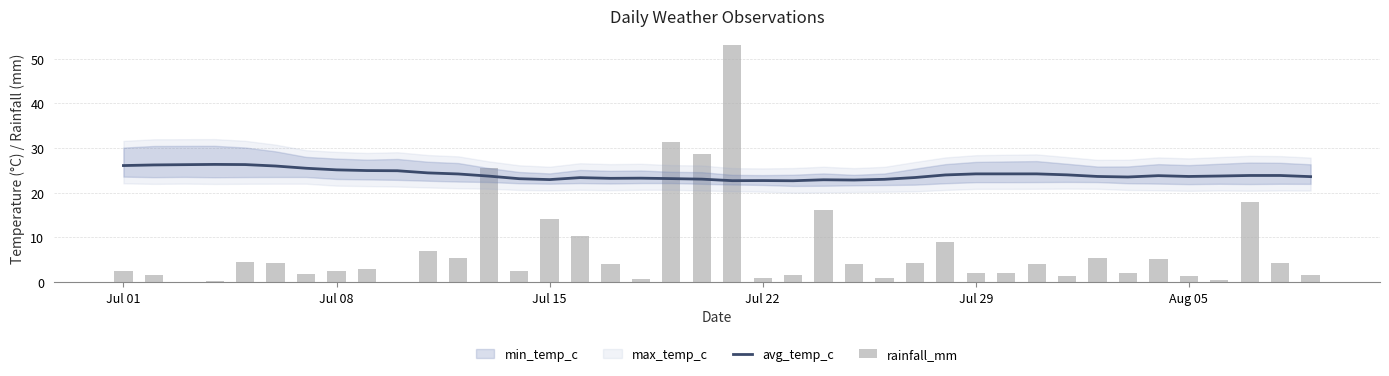

Does the chart contain any negative values?

No